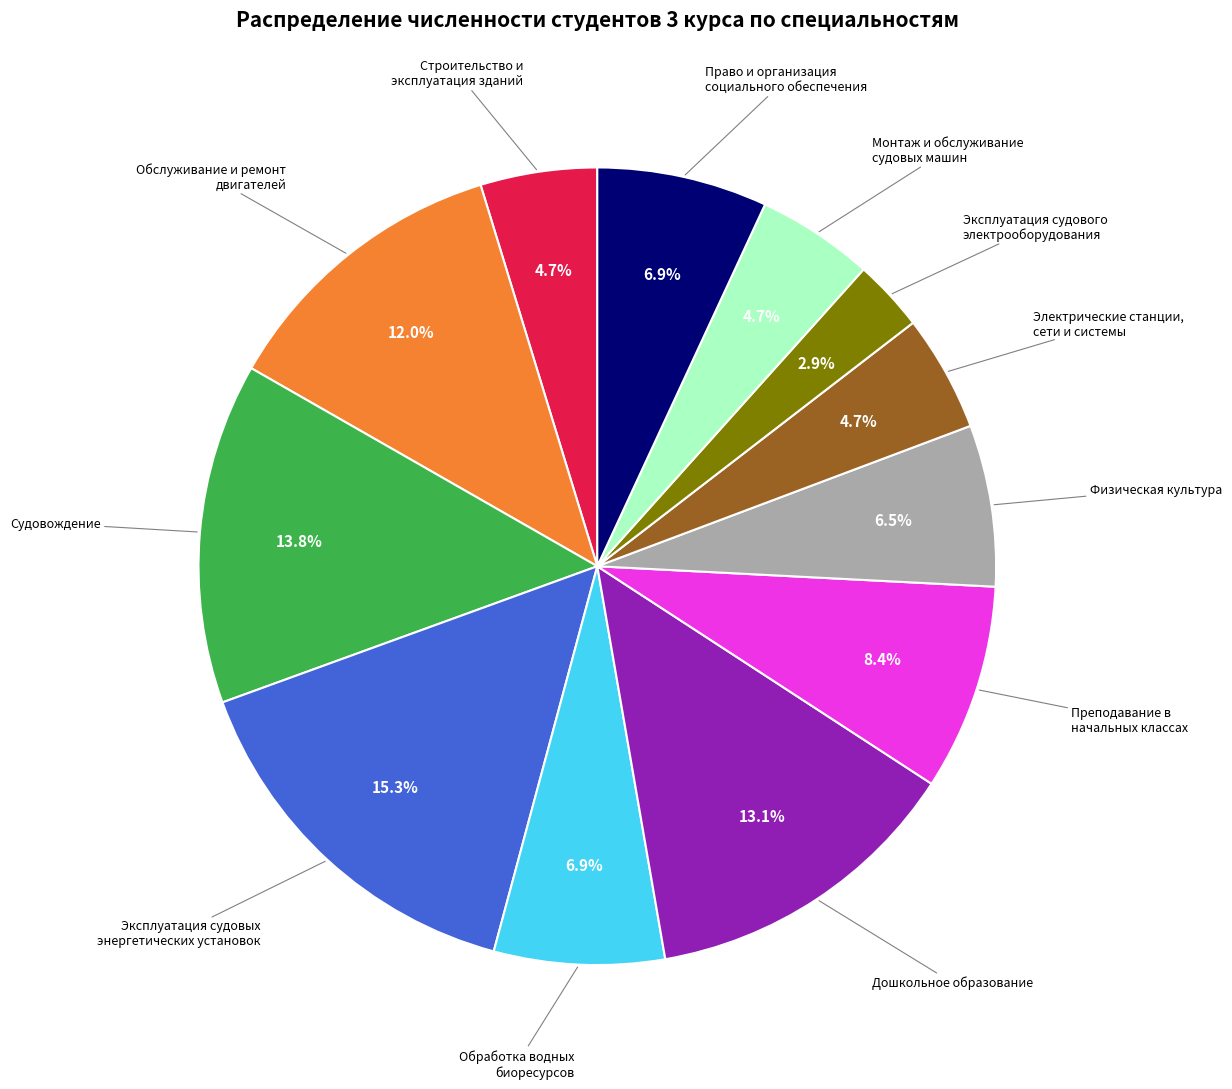

Is there any slice that represents more than half of the pie?

No